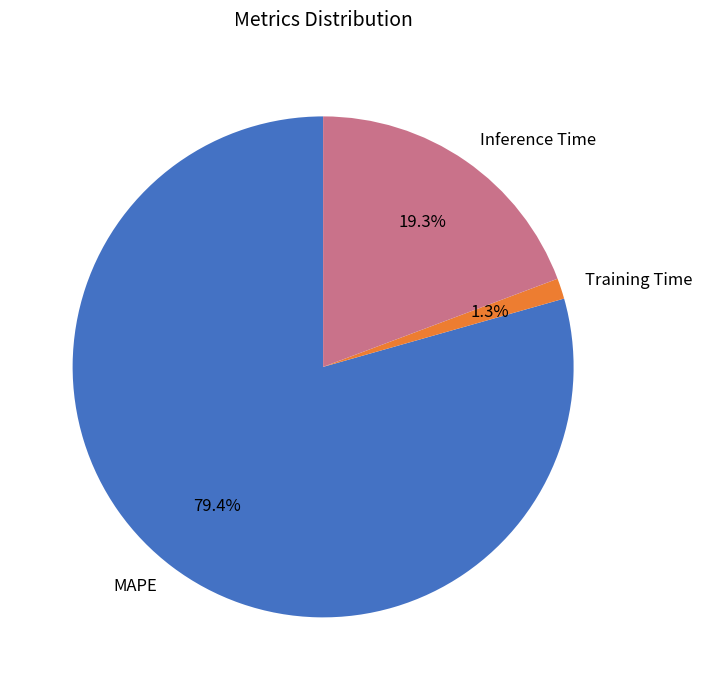

Rank the categories by value from lowest to highest.

Training Time, Inference Time, MAPE